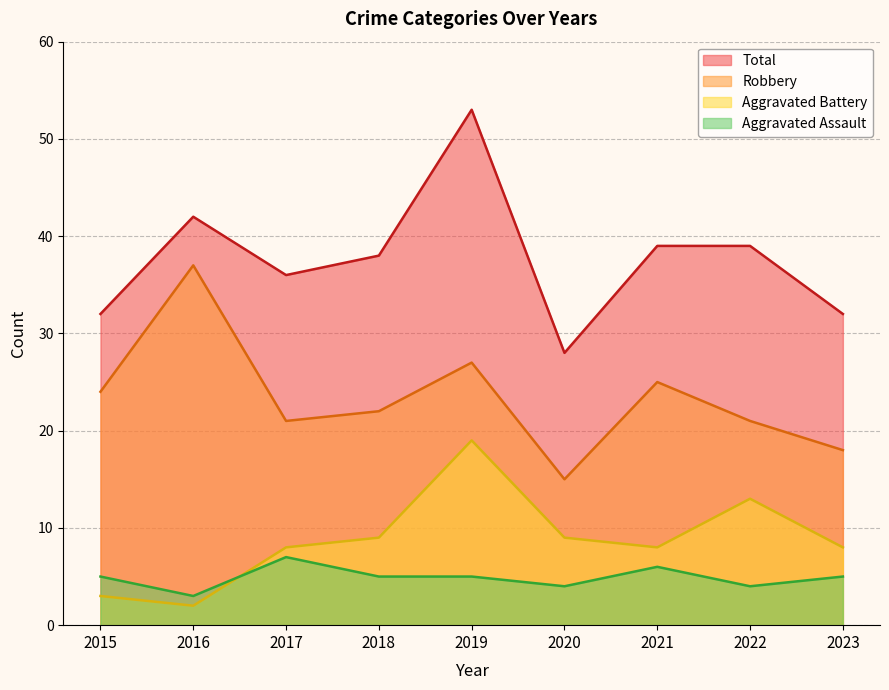

True or false: Robbery and Total cross at least once.

False